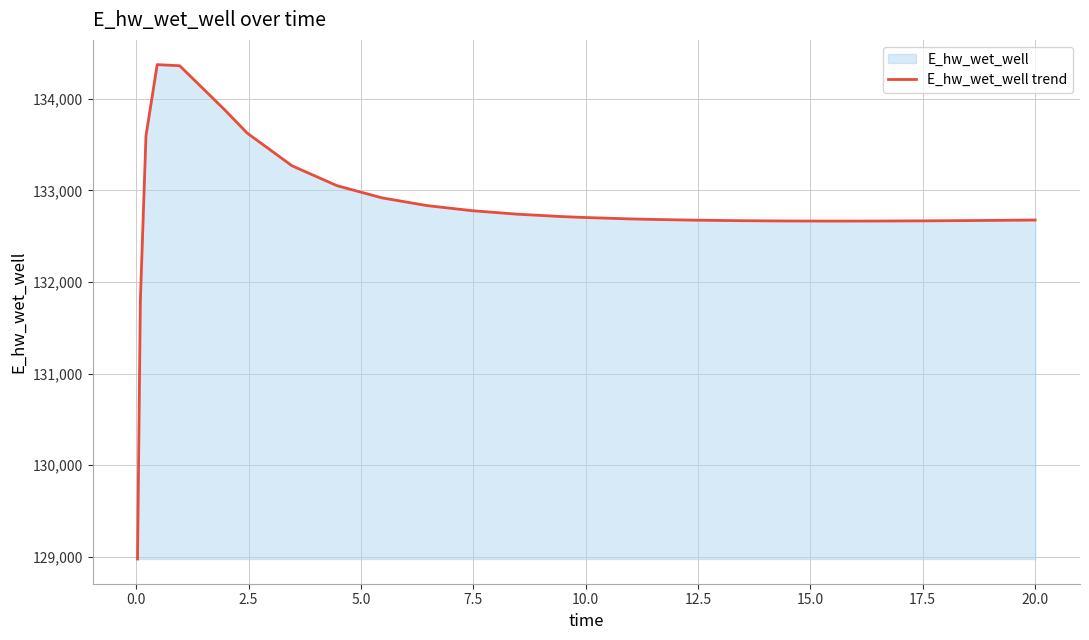

True or false: the data has more than 2 interior local peaks.

False